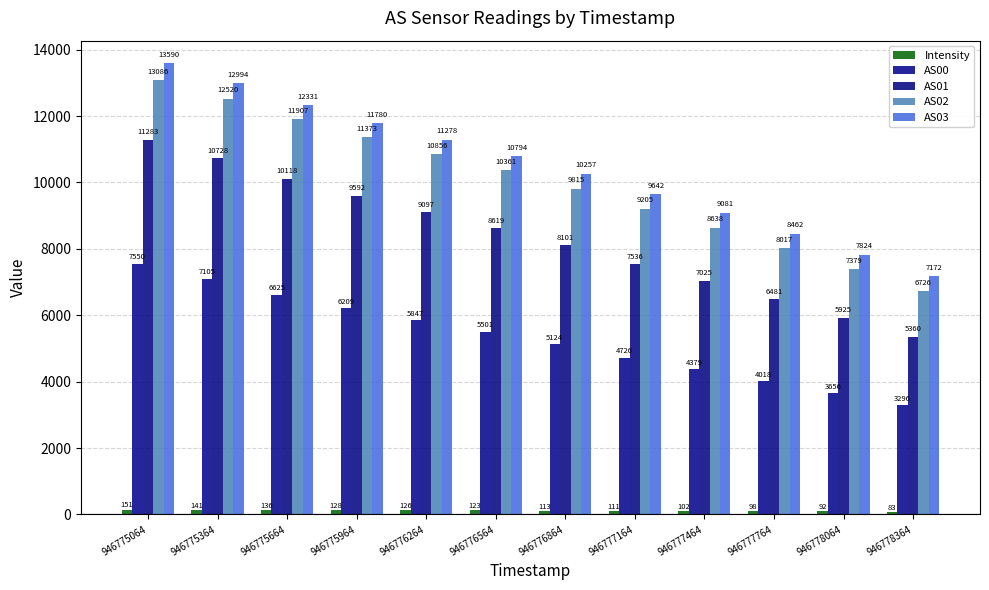

What is the difference between the highest and lowest values at 946777164?

9531.4